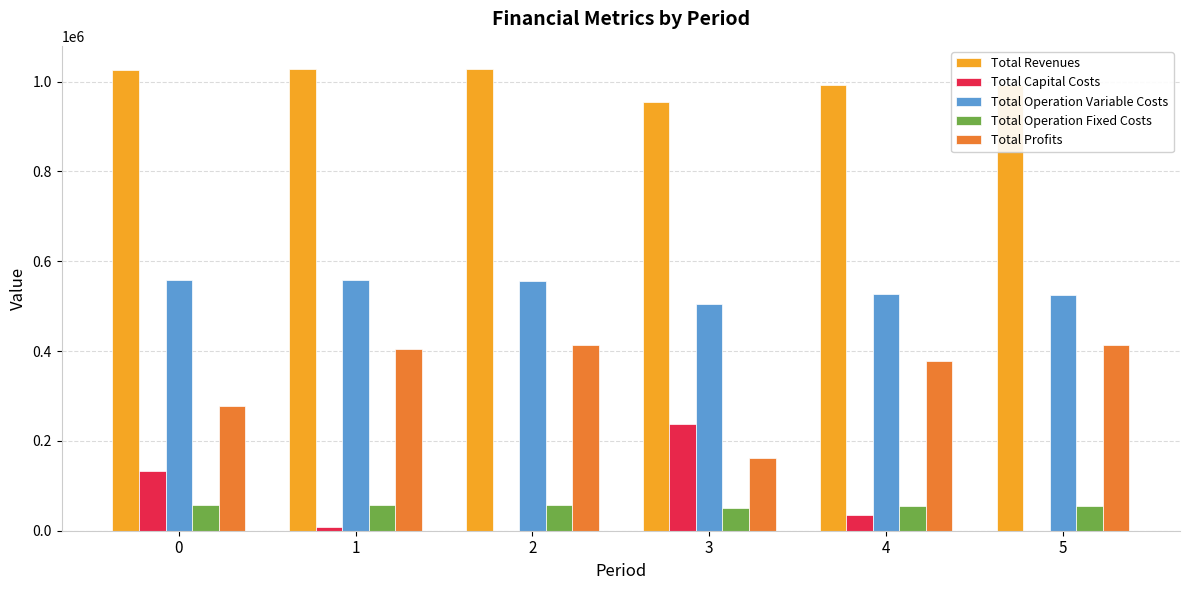

Which series has the largest total across all categories?

Total Revenues